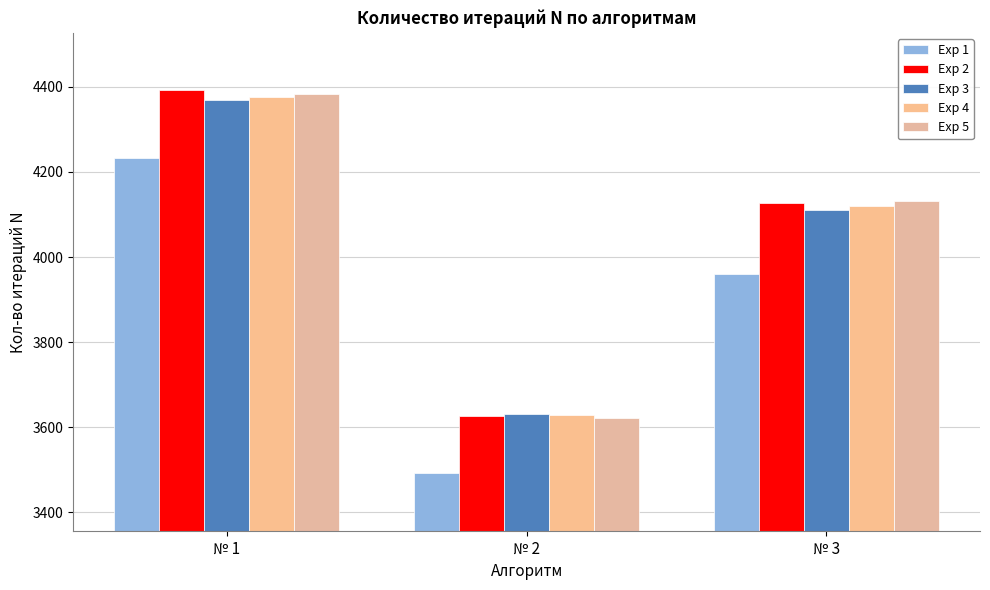

At which label does Exp 2 reach its minimum?

№ 2